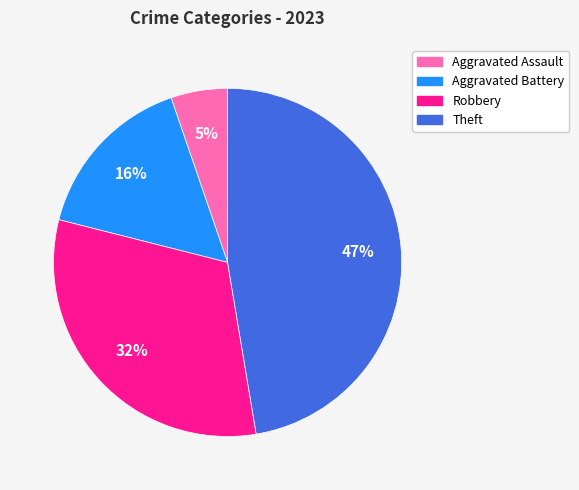

Approximately how many times larger is the value at Aggravated Battery compared to Theft?

0.3